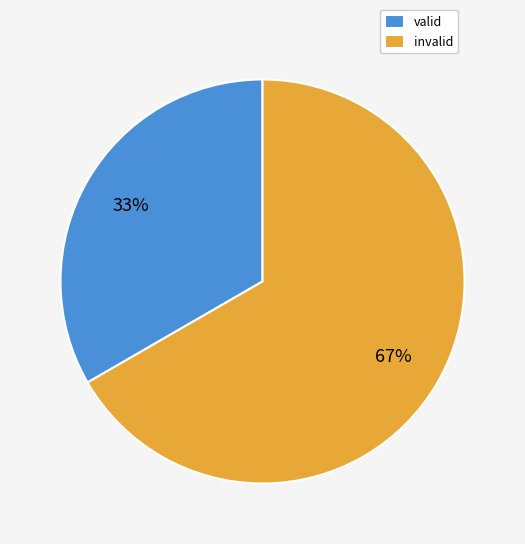

To the nearest percent, what is the average slice percentage?

50%